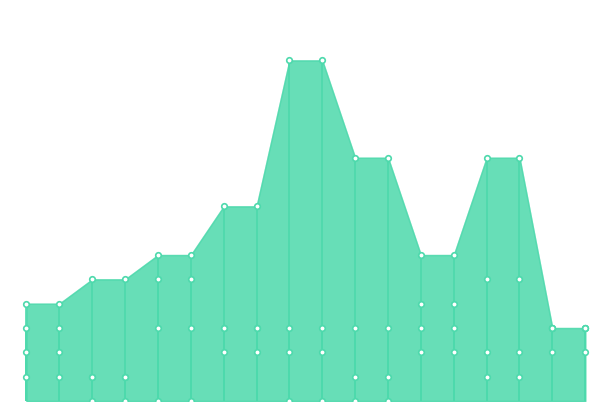

How many intersections are there between Cantos and Gols sofridos?

4